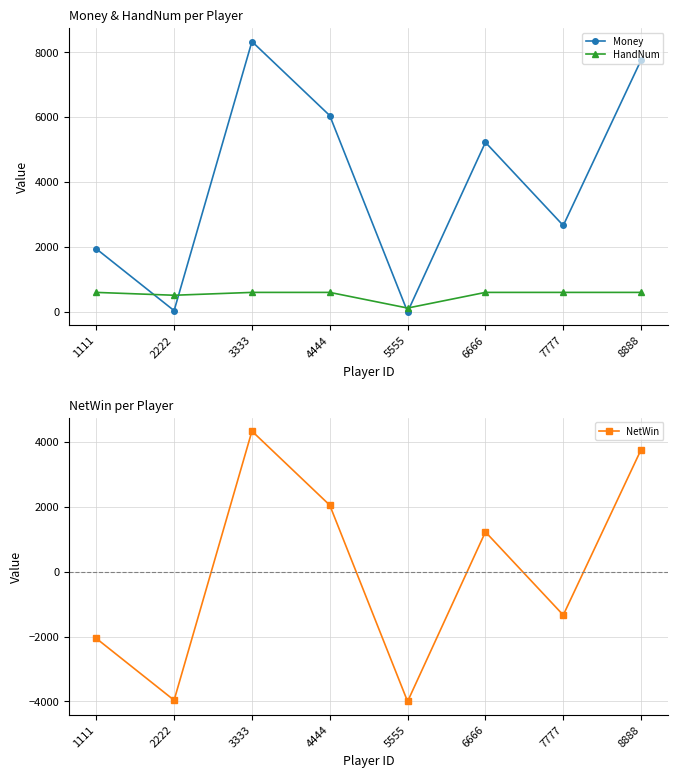

At which category does Money reach its first local valley?

2222